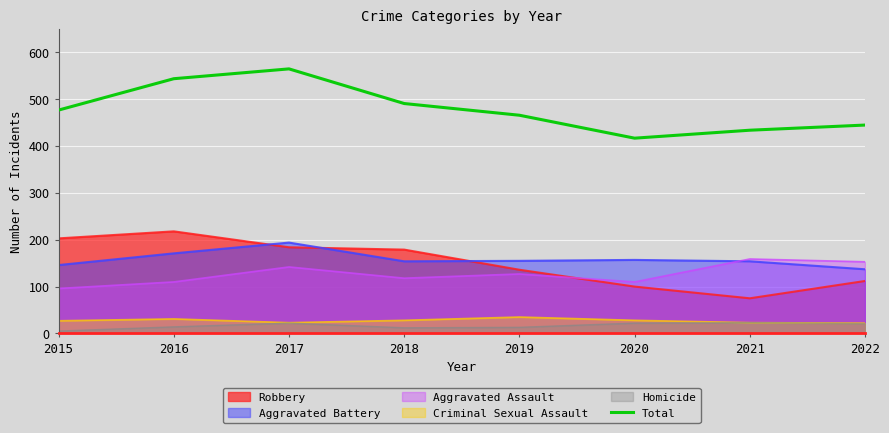

True or false: Homicide and Aggravated Assault intersect in this chart.

False